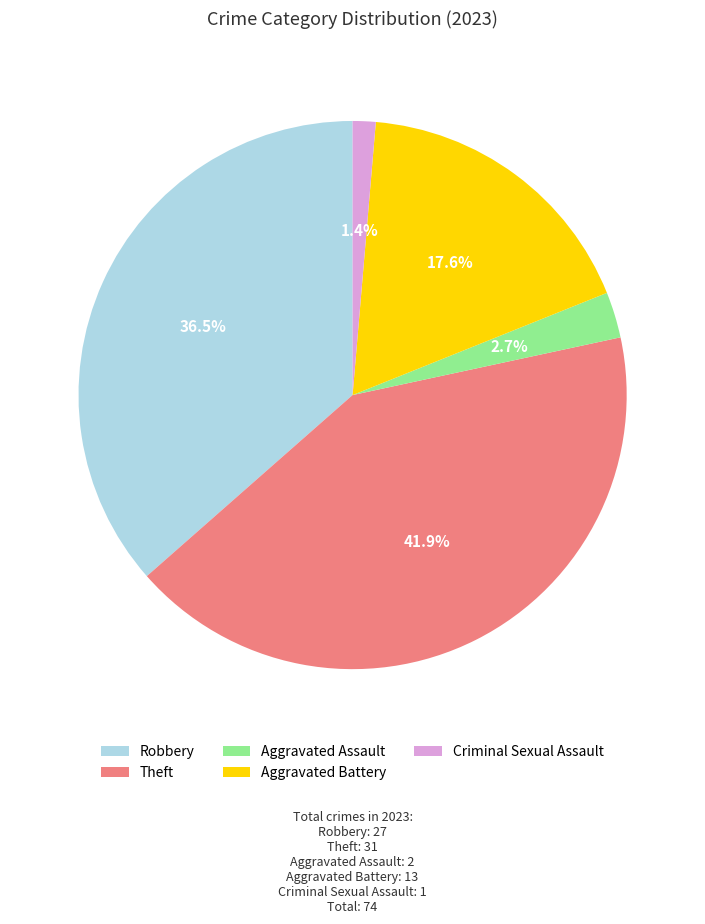

Is it true that Aggravated Battery is 18% of the pie?

True